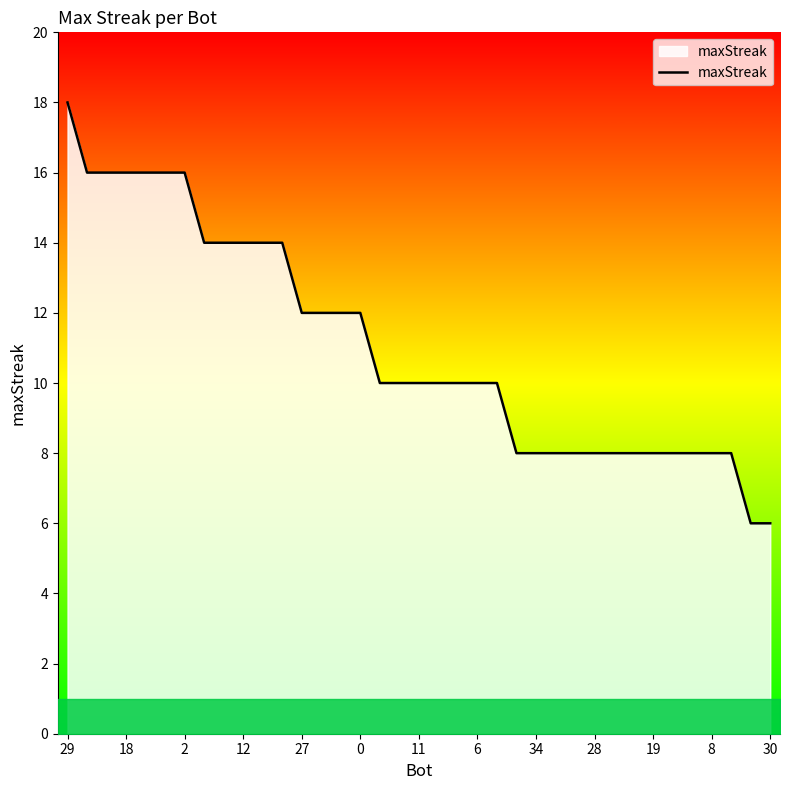

What is the difference between the maximum and minimum values?

12